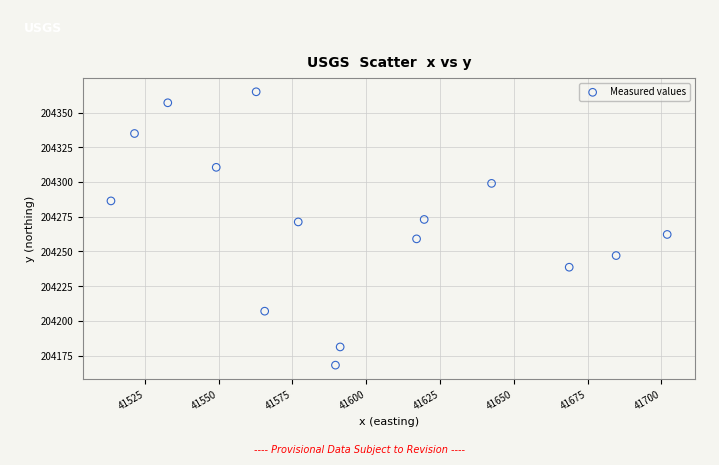

What is the range of X values (max minus min)?

188.4